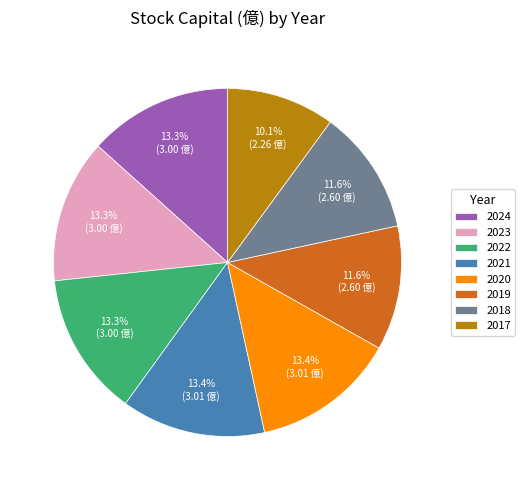

How many segments does this pie chart have?

8